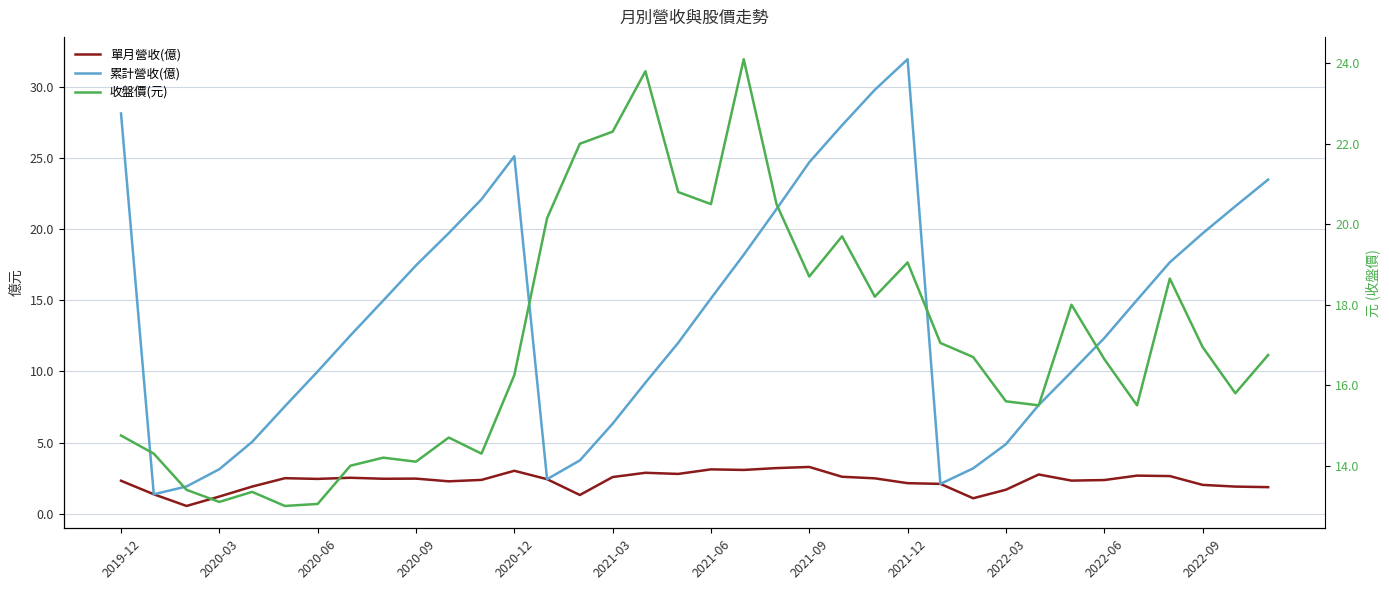

Between 20 and 35, which is larger?

20